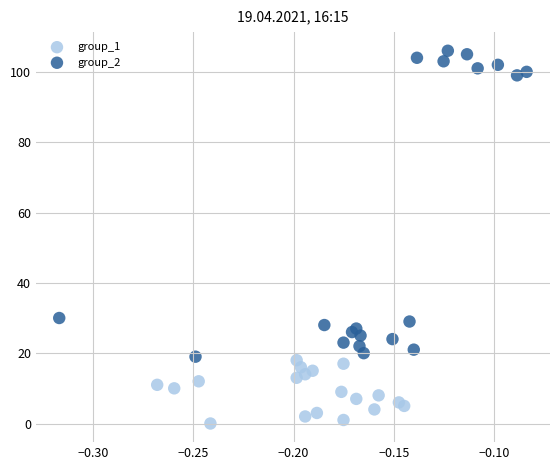

Which series contains the highest Y value?

group_2